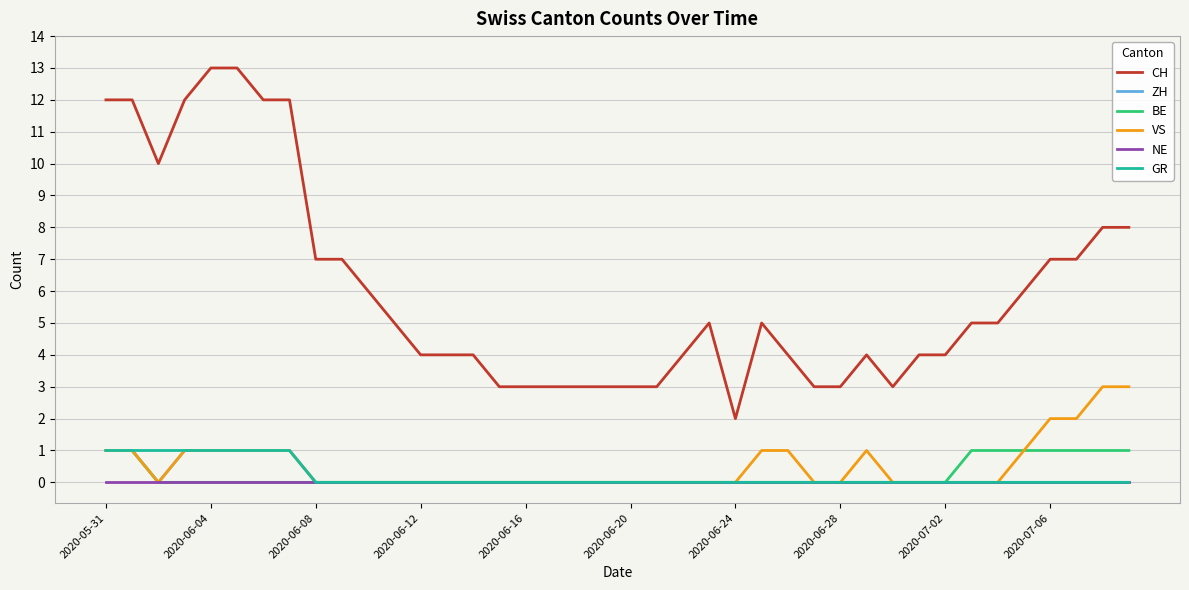

Which series has the largest range (max minus min)?

CH